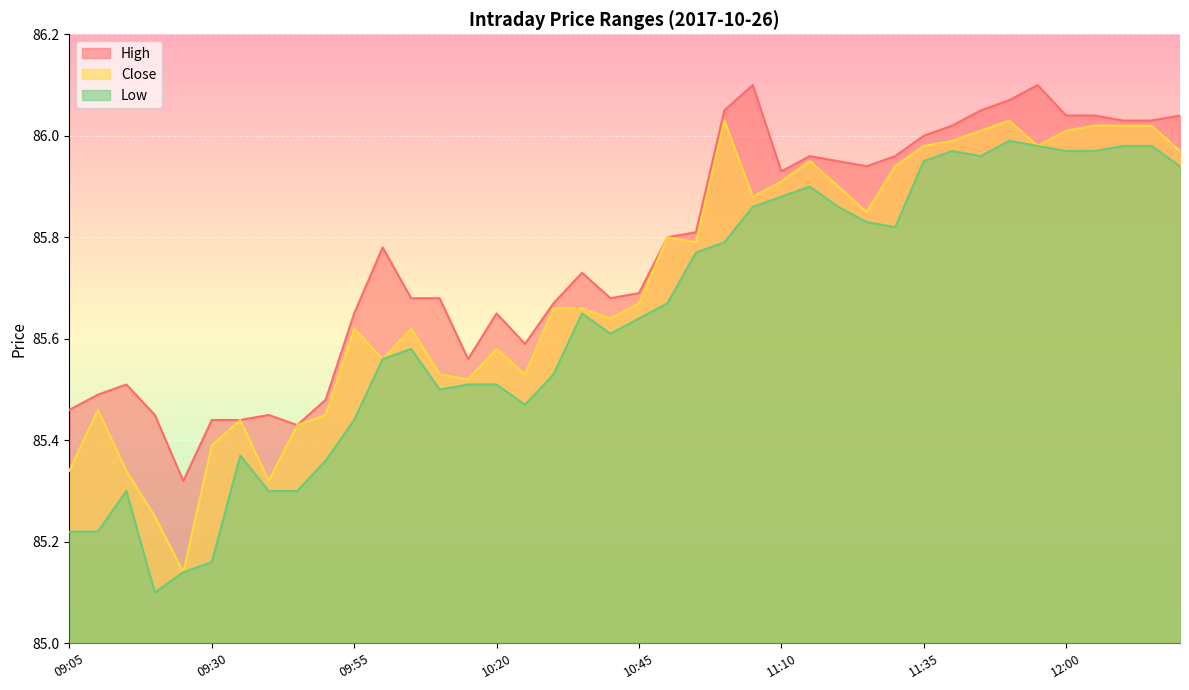

How many lines are shown in the chart?

3